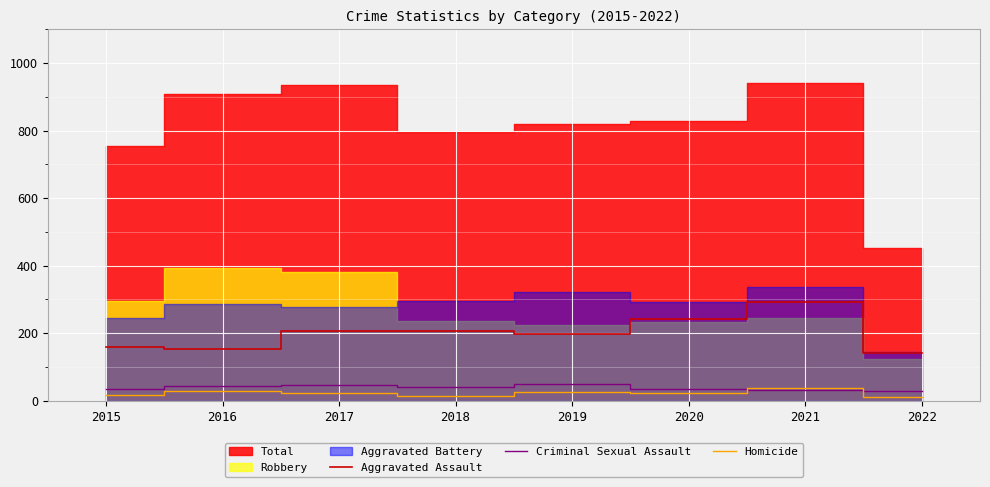

What is the approximate value of Criminal Sexual Assault at 2022, to the nearest 10?

30